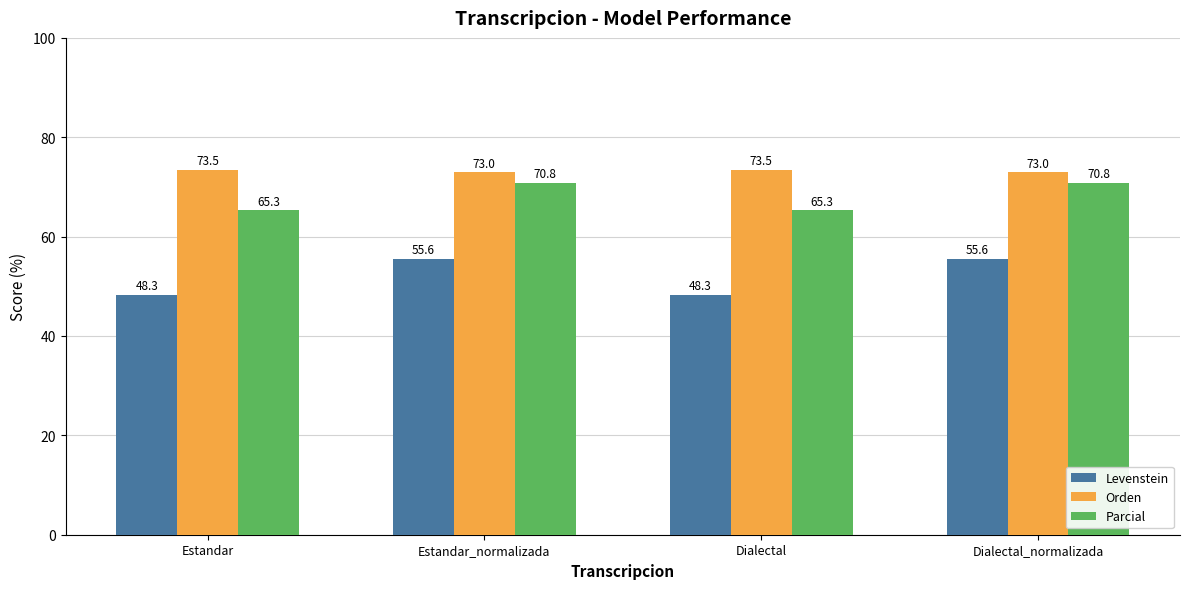

Rank the series by their average value, from lowest to highest.

Levenstein, Parcial, Orden